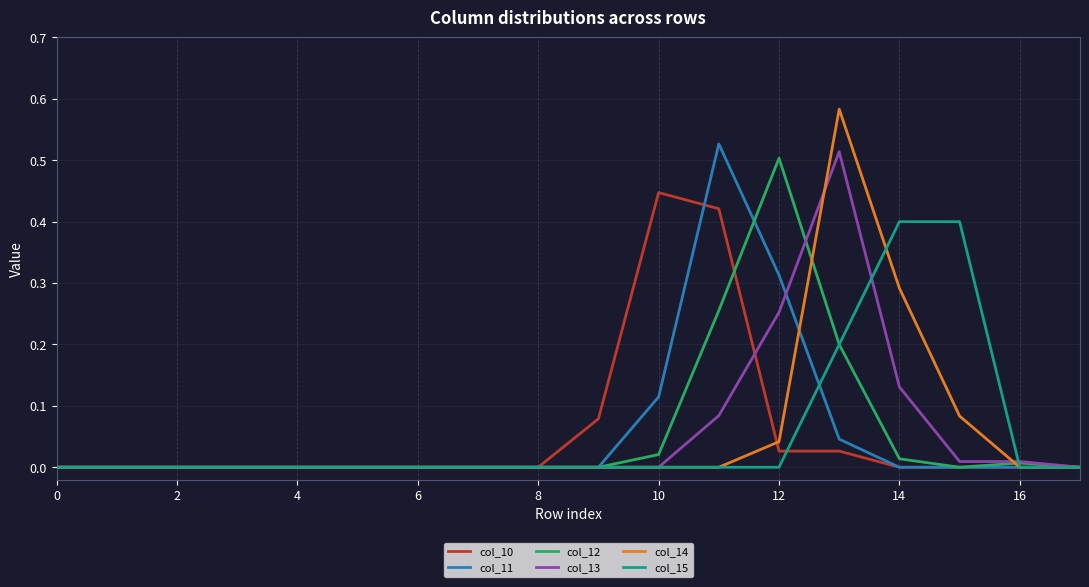

True or false: col_11 and col_13 intersect in this chart.

True